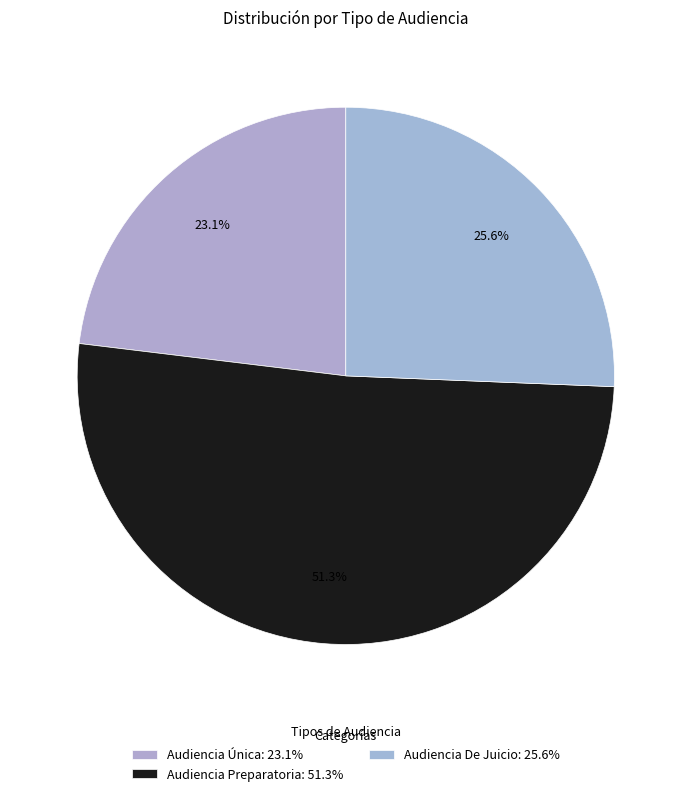

To the nearest percent, what percentage of the pie is Audiencia De Juicio?

26%